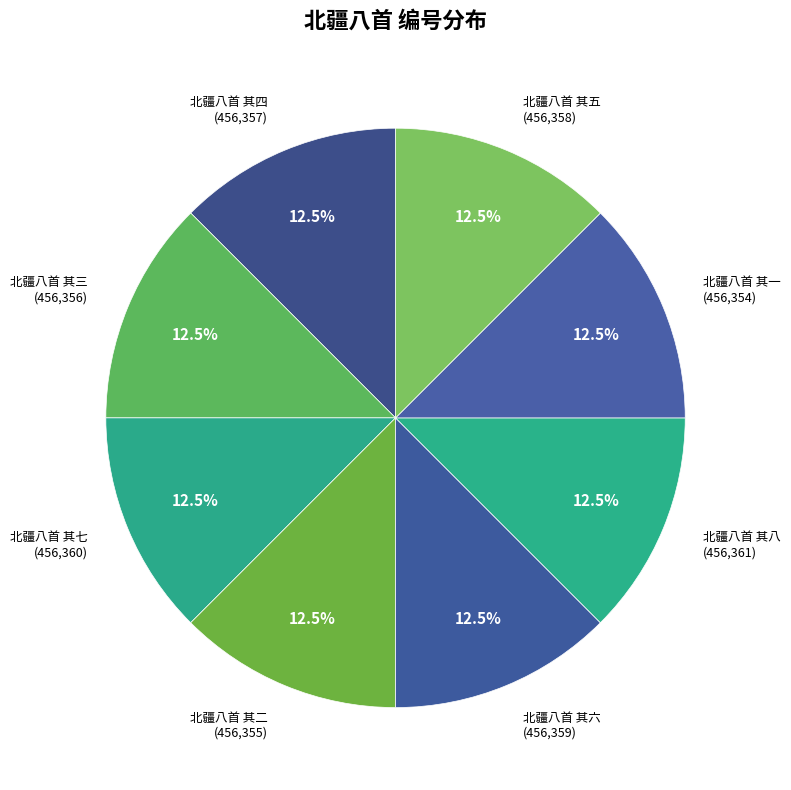

Rank the categories by value from highest to lowest.

北疆八首 其八, 北疆八首 其七, 北疆八首 其六, 北疆八首 其五, 北疆八首 其四, 北疆八首 其三, 北疆八首 其二, 北疆八首 其一